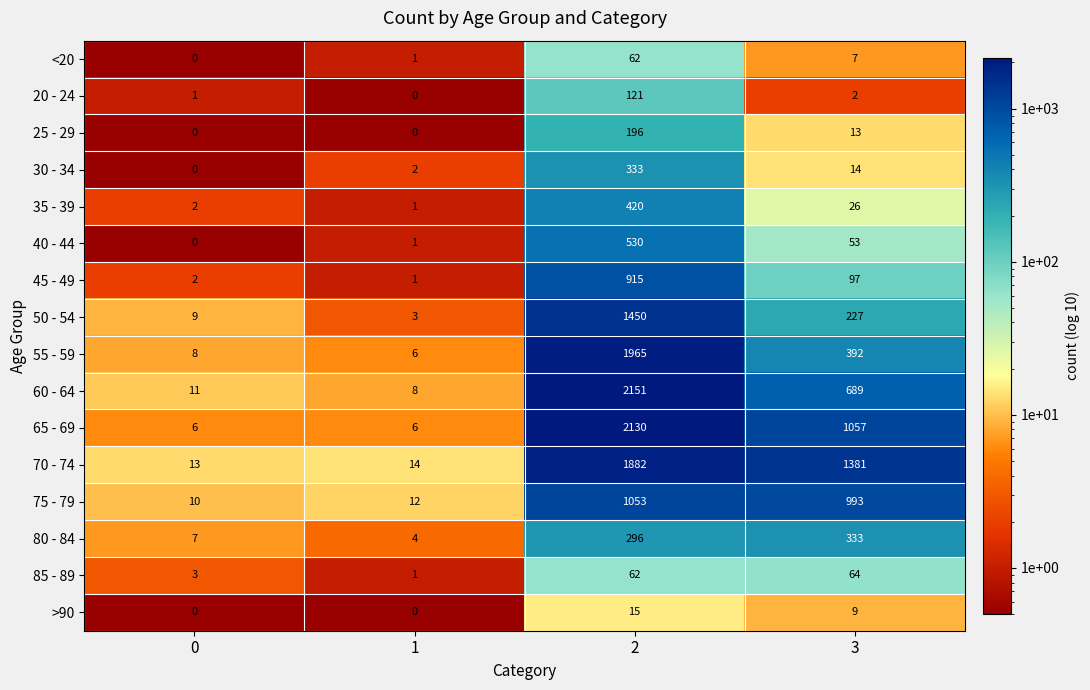

What is the average value of the 20 - 24 series?

31